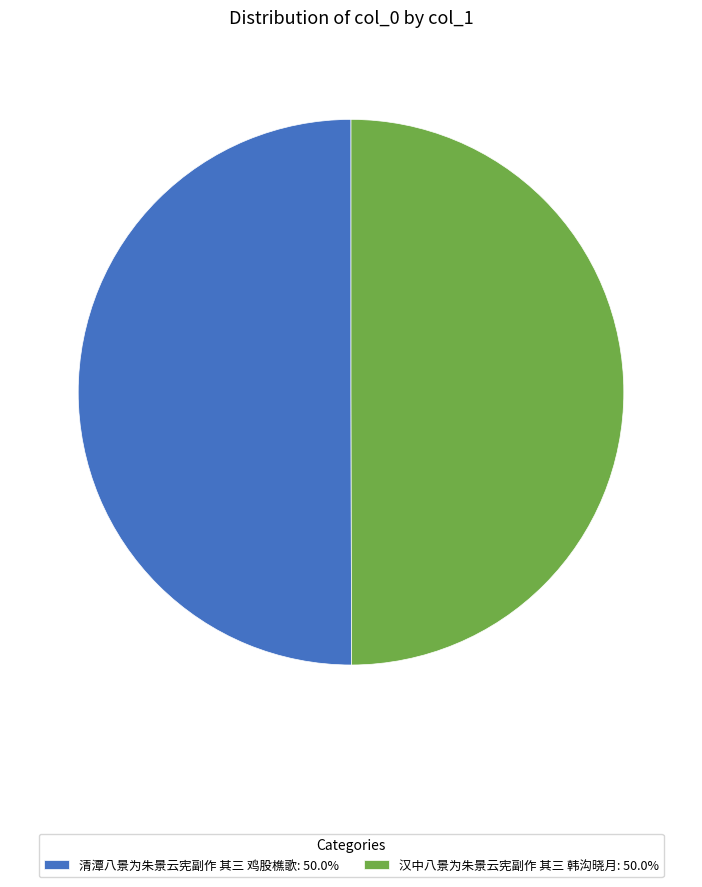

What is the ratio of the value at 汉中八景为朱景云宪副作 其三 韩沟晓月: 50.0% to the value at 清潭八景为朱景云宪副作 其三 鸡股樵歌: 50.0%?

1.0